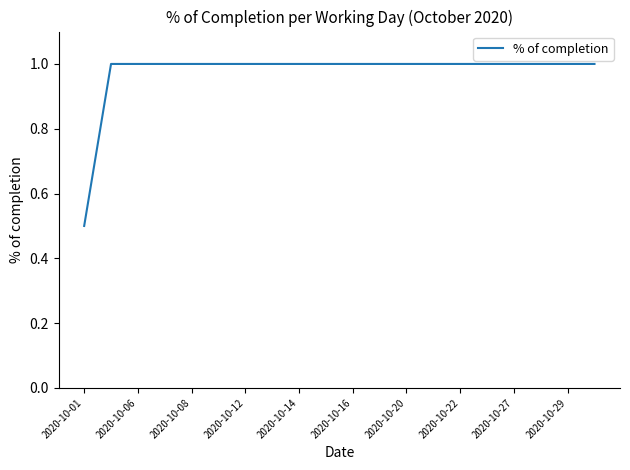

How many values are between 1 and 2?

19